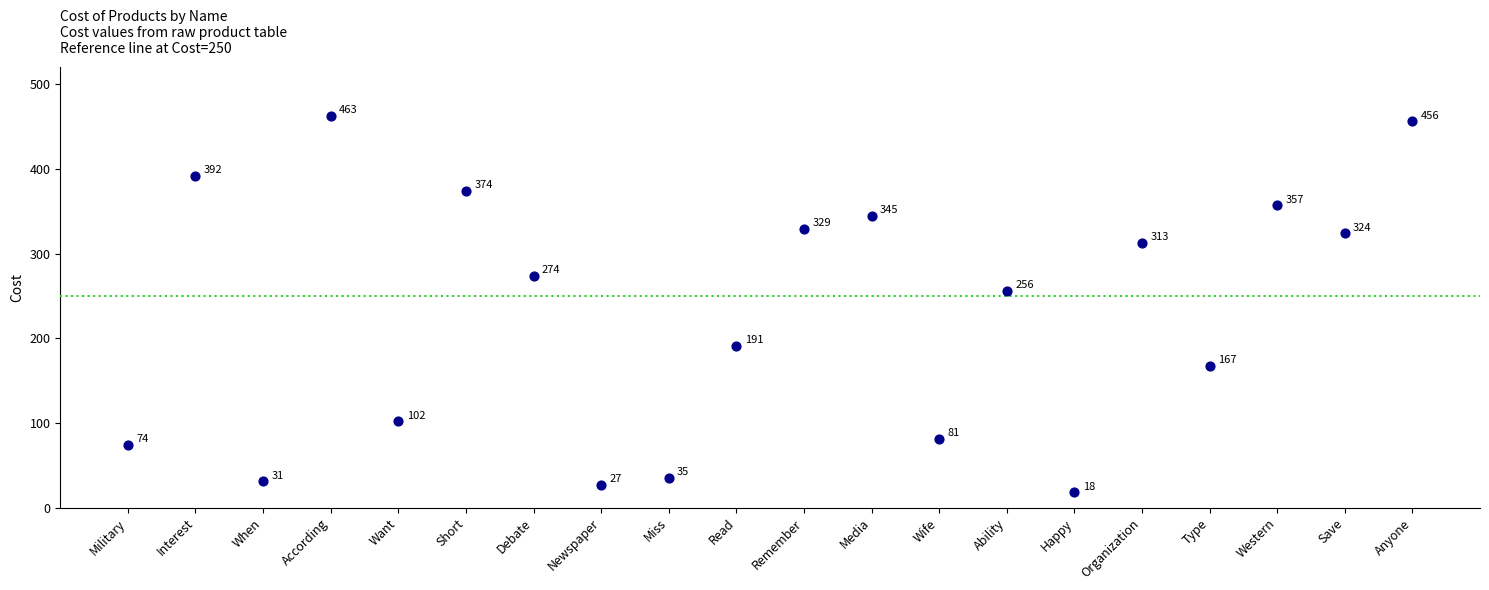

What Y value in the scatter plot is closest to 240?

256